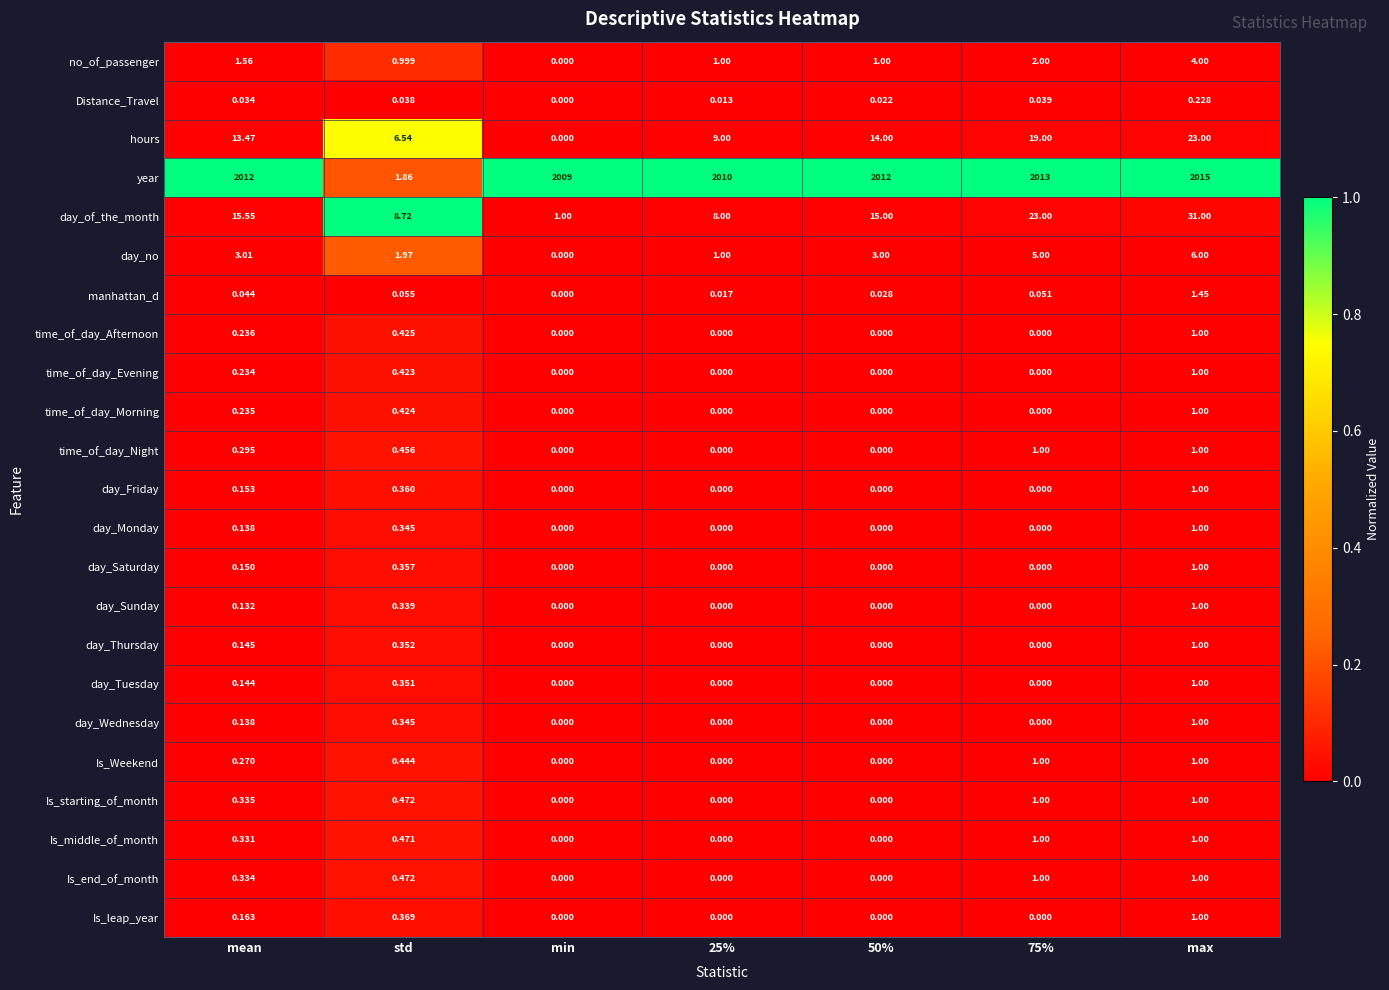

Which series has the largest total across all categories?

year